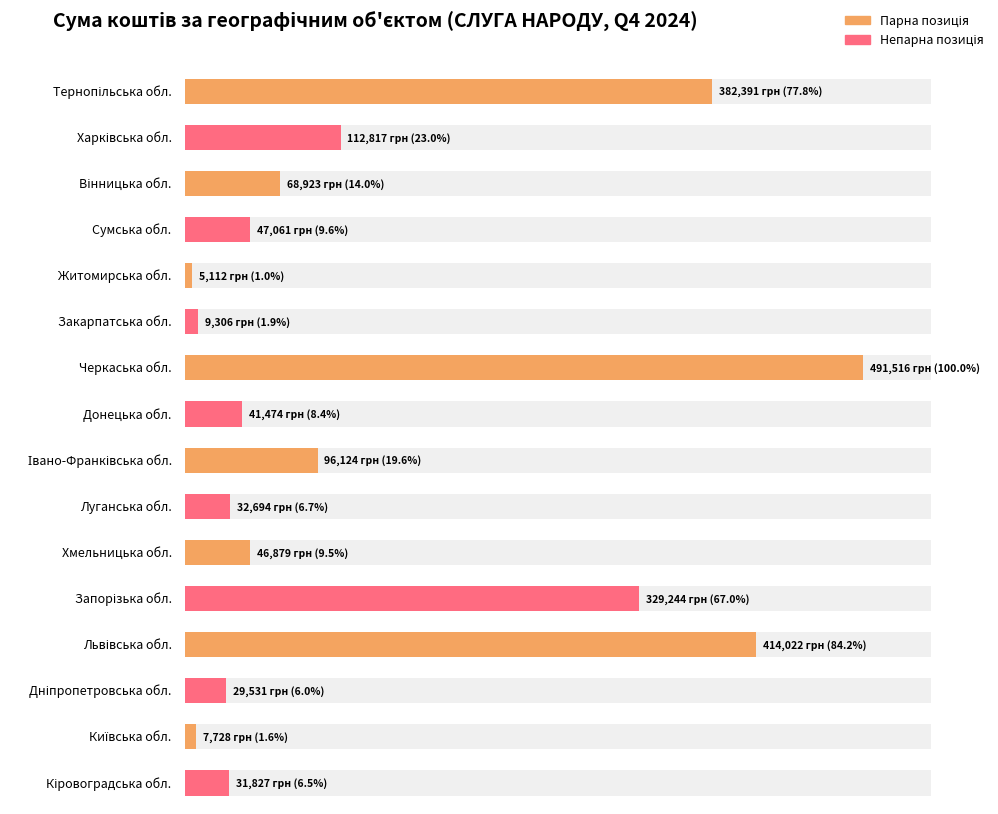

What is the average value?

134165.6